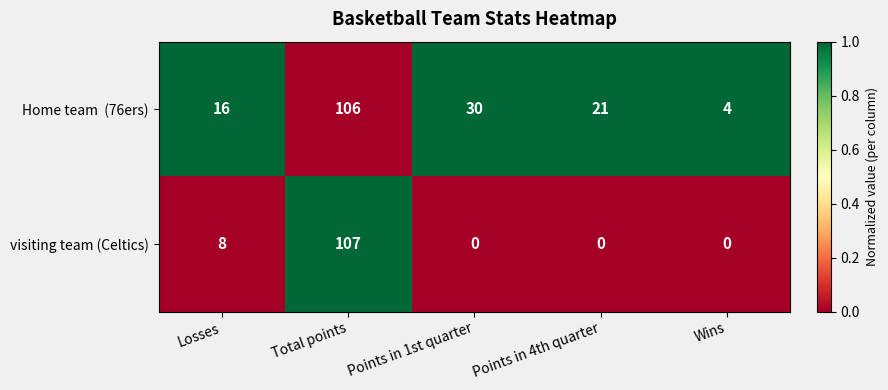

Which series changed the most between Total points and Wins?

visiting team (Celtics)